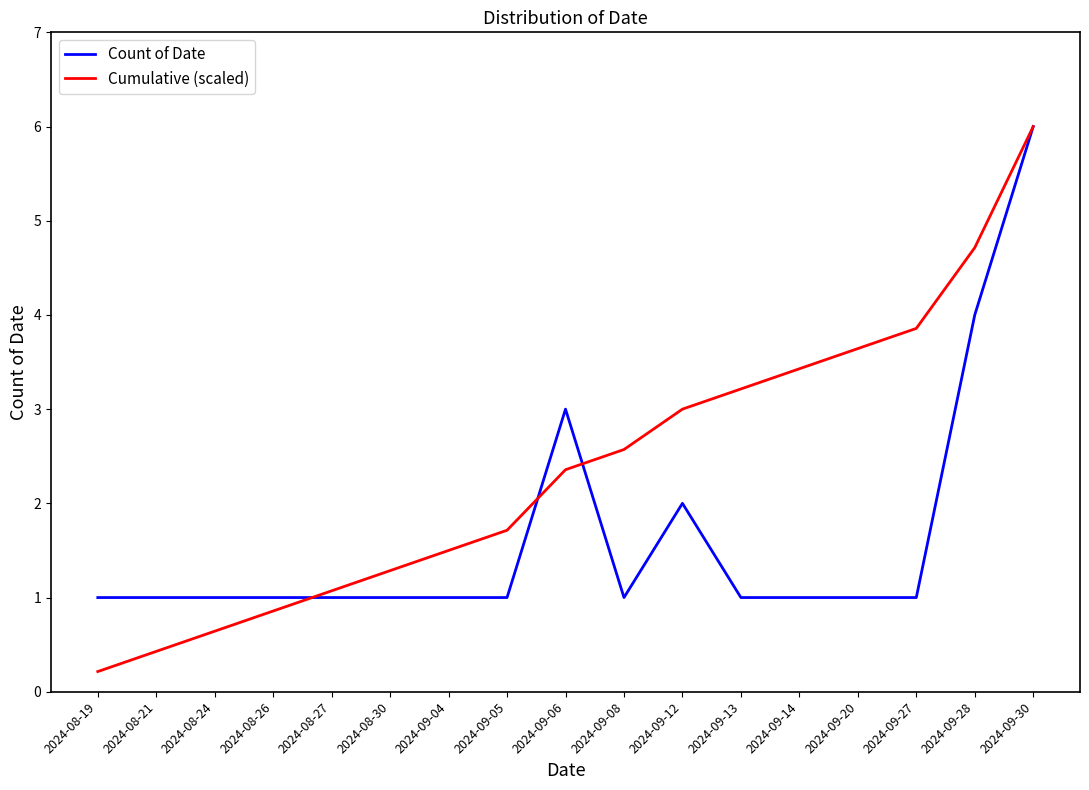

True or false: Cumulative (scaled) has a value of 0.9 at 2024-08-26.

True